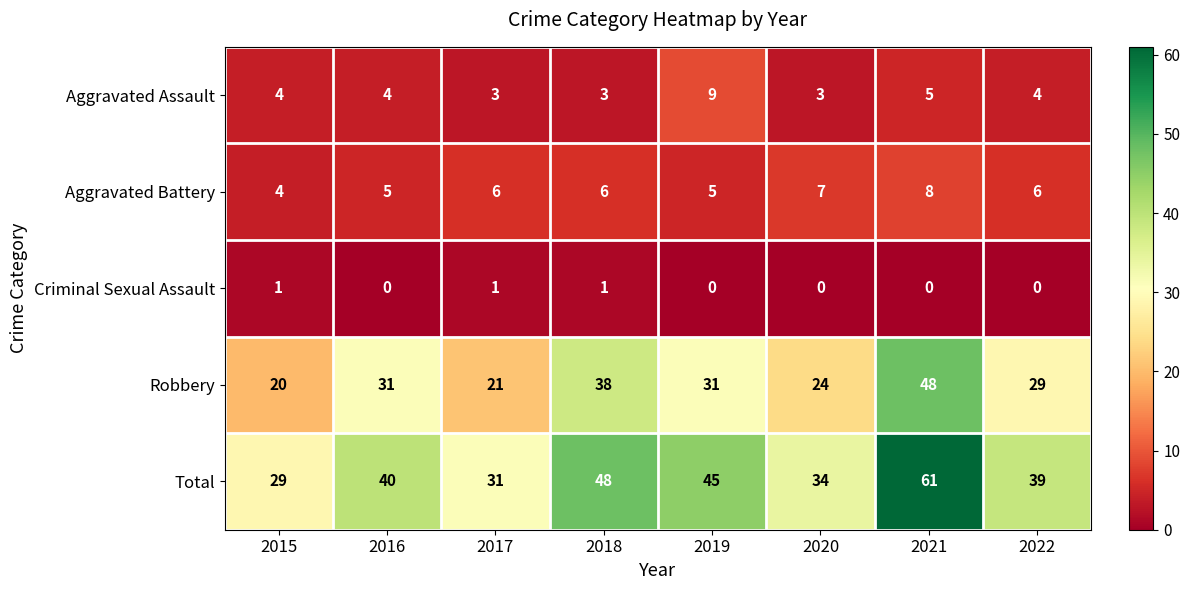

How many values in the Criminal Sexual Assault series exceed 0?

3